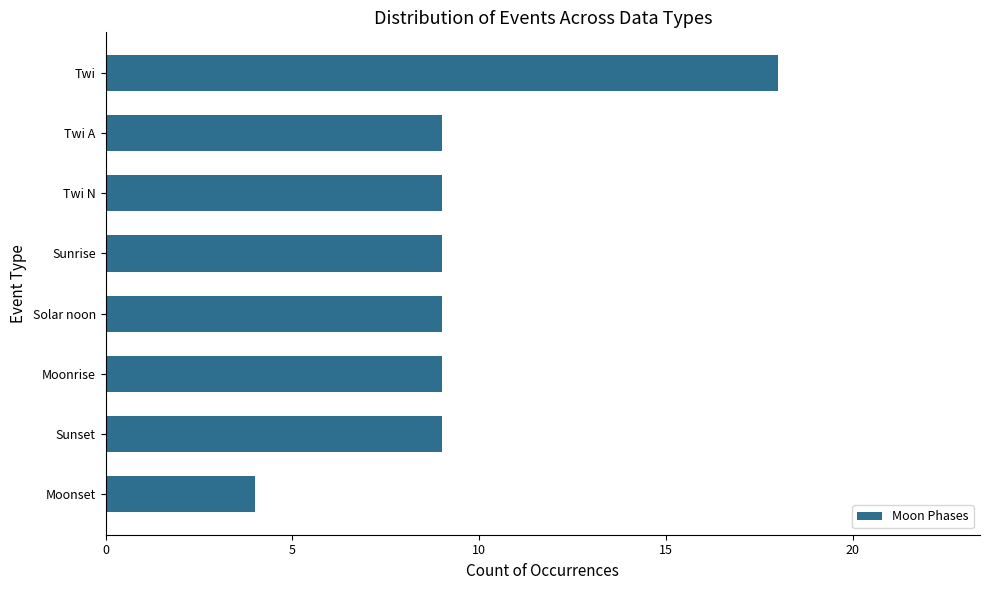

Reading top to bottom, extract all data points from this chart.

Twi=18	Twi A=9	Twi N=9	Sunrise=9	Solar noon=9	Moonrise=9	Sunset=9	Moonset=4